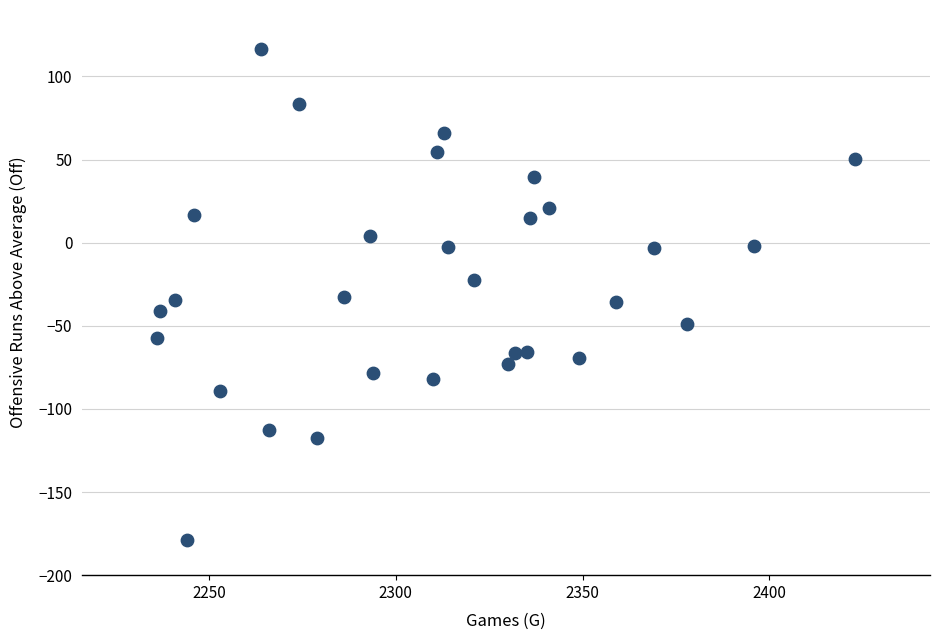

What is the range of Y values (max minus min)?

295.6